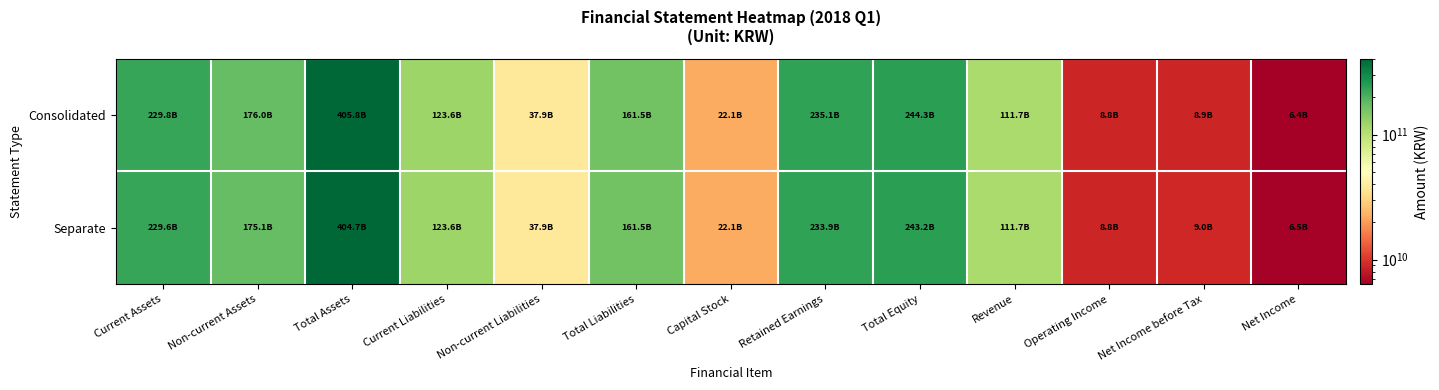

Rank the series at Total Liabilities from lowest to highest value.

Separate, Consolidated